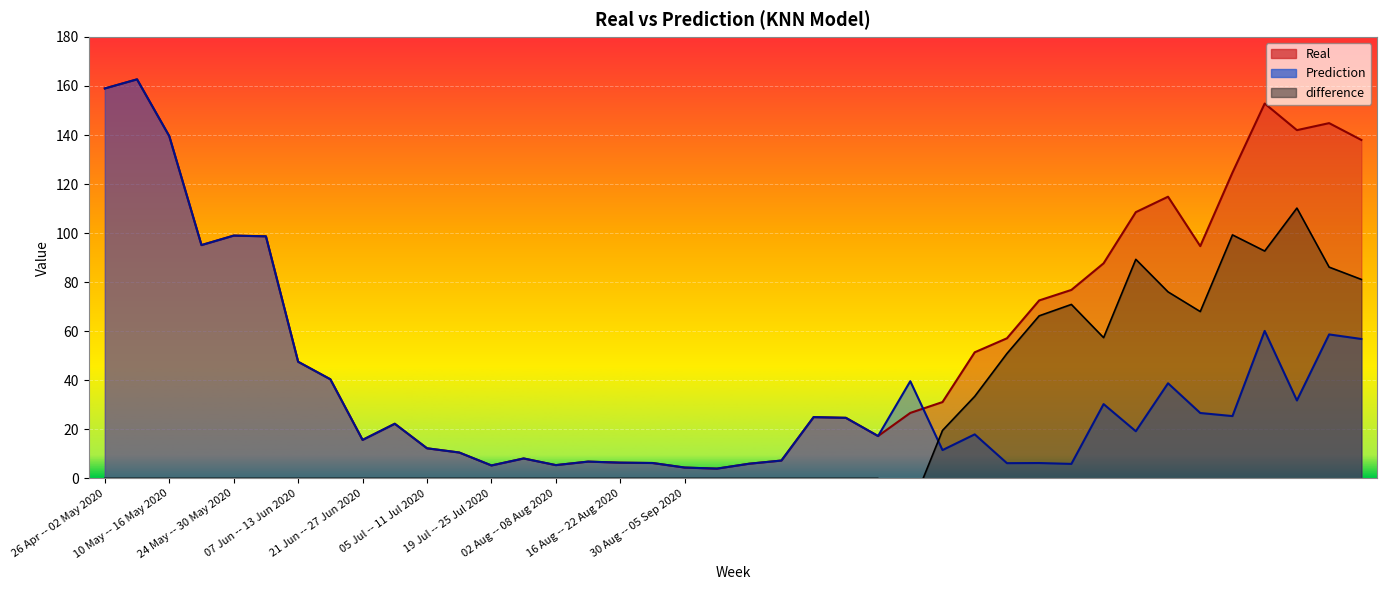

What is the label of the 3rd point from the left?

10 May -- 16 May 2020